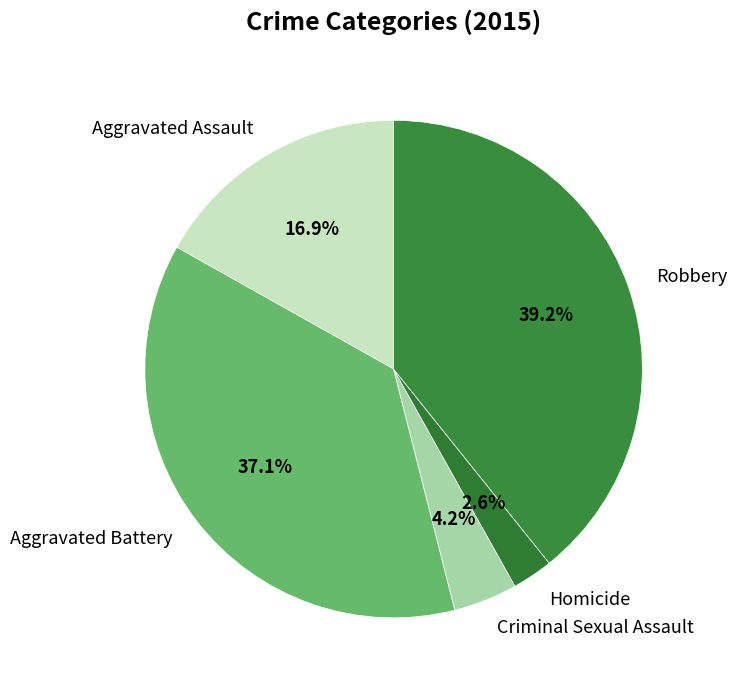

Which has a higher value, Aggravated Assault or Aggravated Battery?

Aggravated Battery